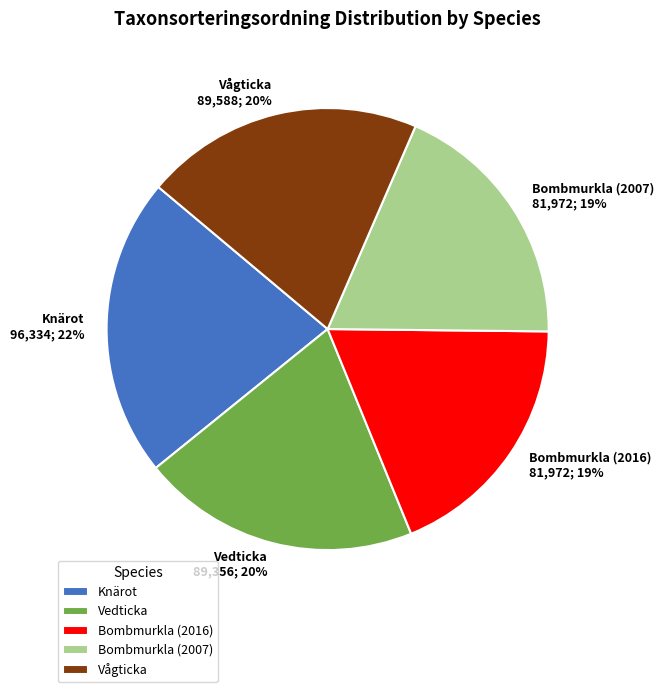

Approximately how many times larger is the value at Vågticka compared to Vedticka?

1.0